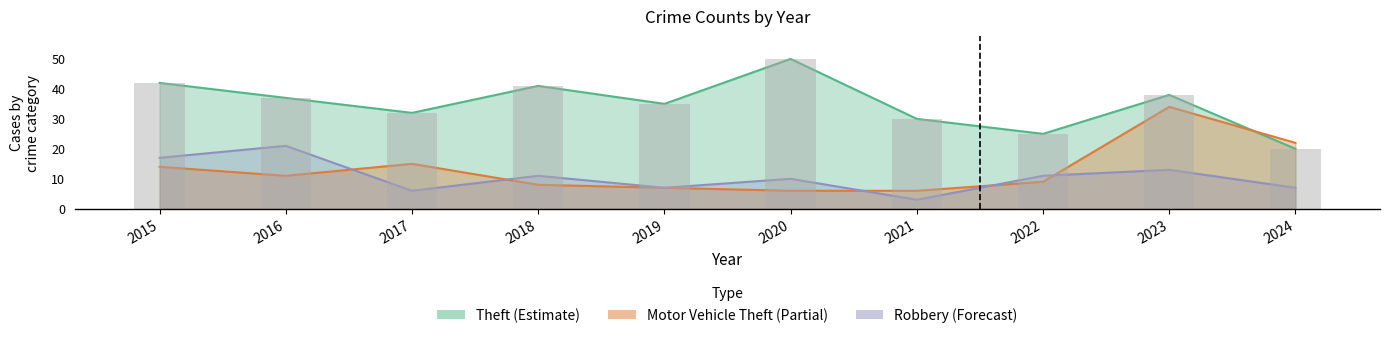

What is the average value of the Theft series?

35